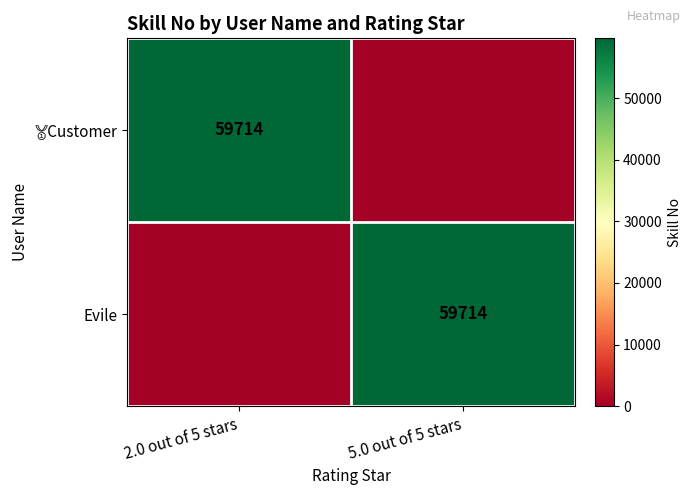

At how many categories does at least one series exceed 55037?

2